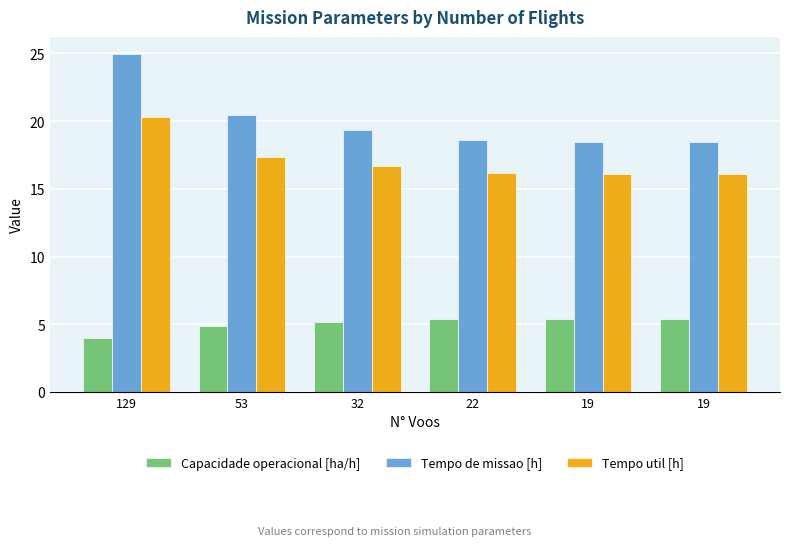

What are all the series names shown in the legend?

Capacidade operacional [ha/h], Tempo de missao [h], Tempo util [h]